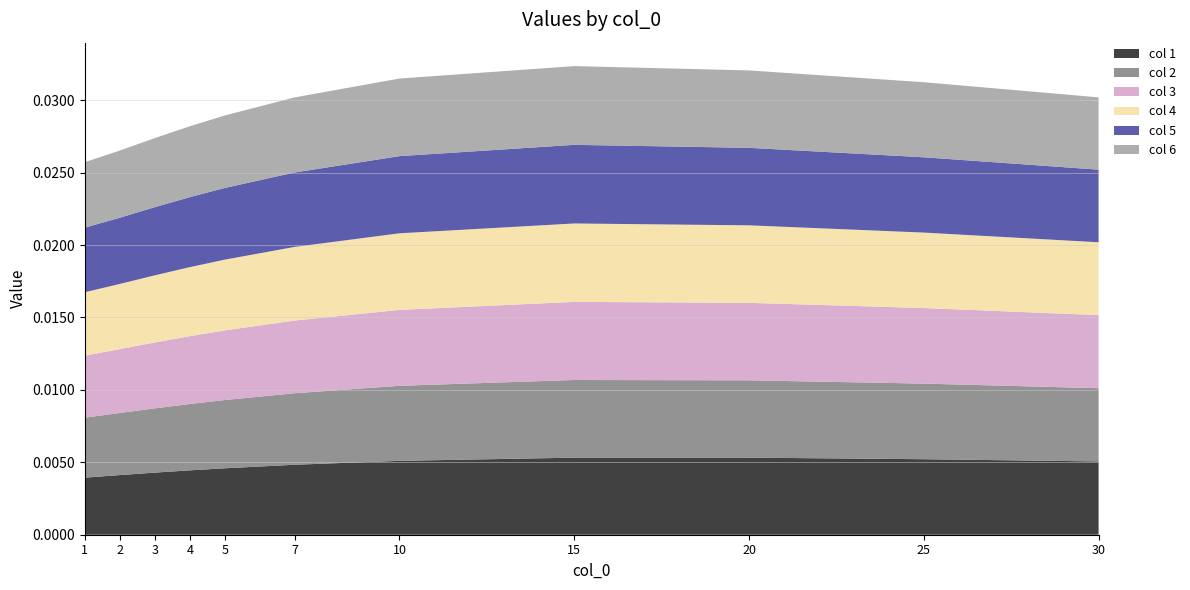

Does the chart have visible grid lines?

Yes